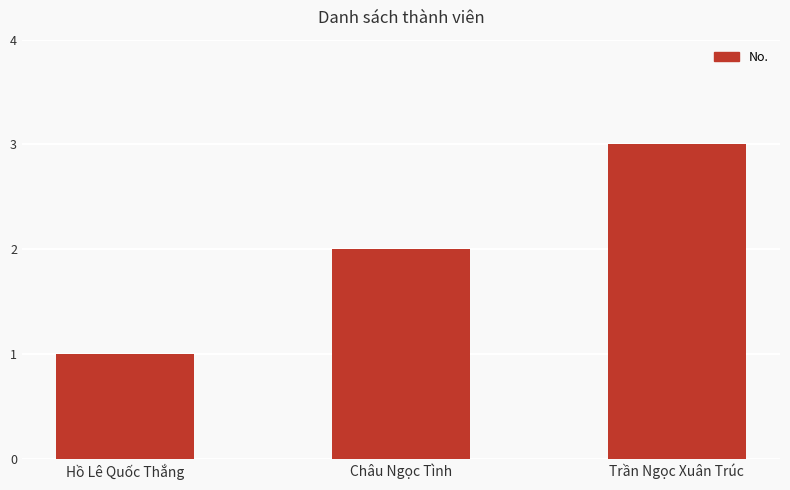

List the labels in order of value, smallest first.

Hồ Lê Quốc Thắng, Châu Ngọc Tình, Trần Ngọc Xuân Trúc